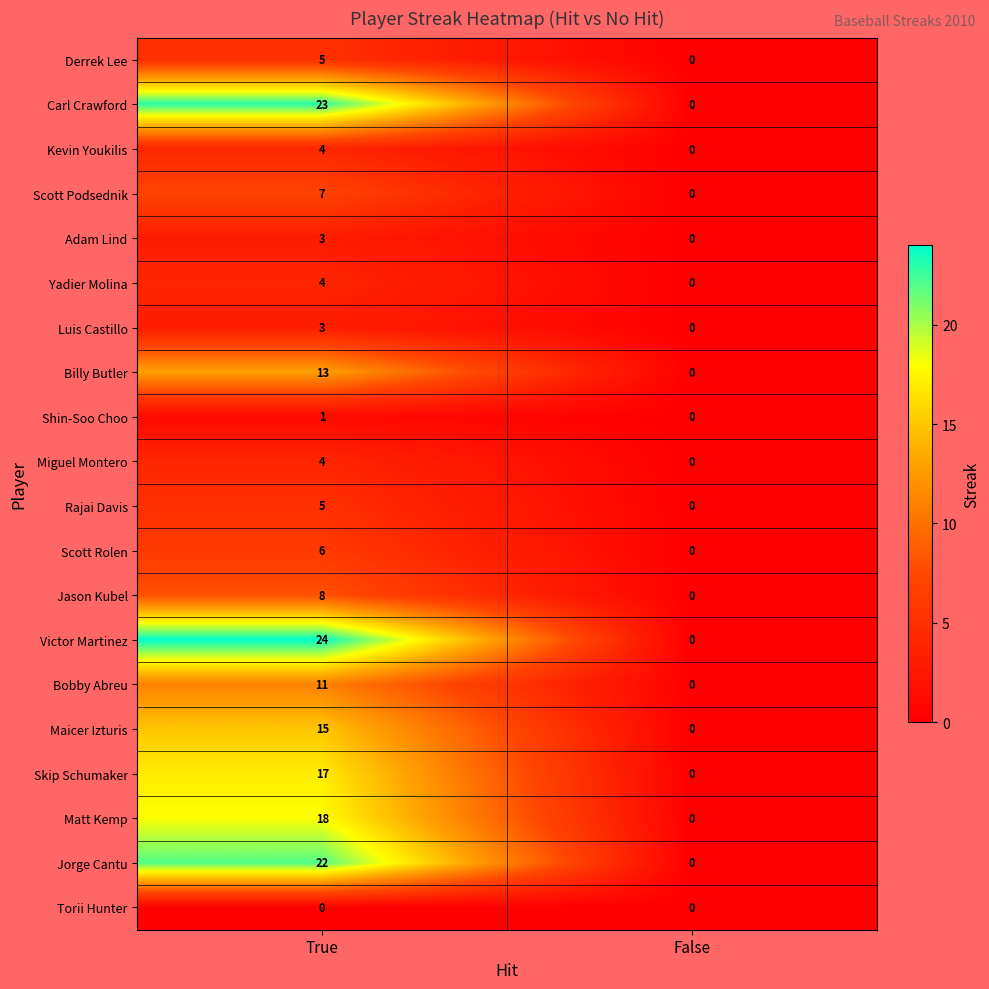

The Yadier Molina series shows 0 at False. True or false?

True